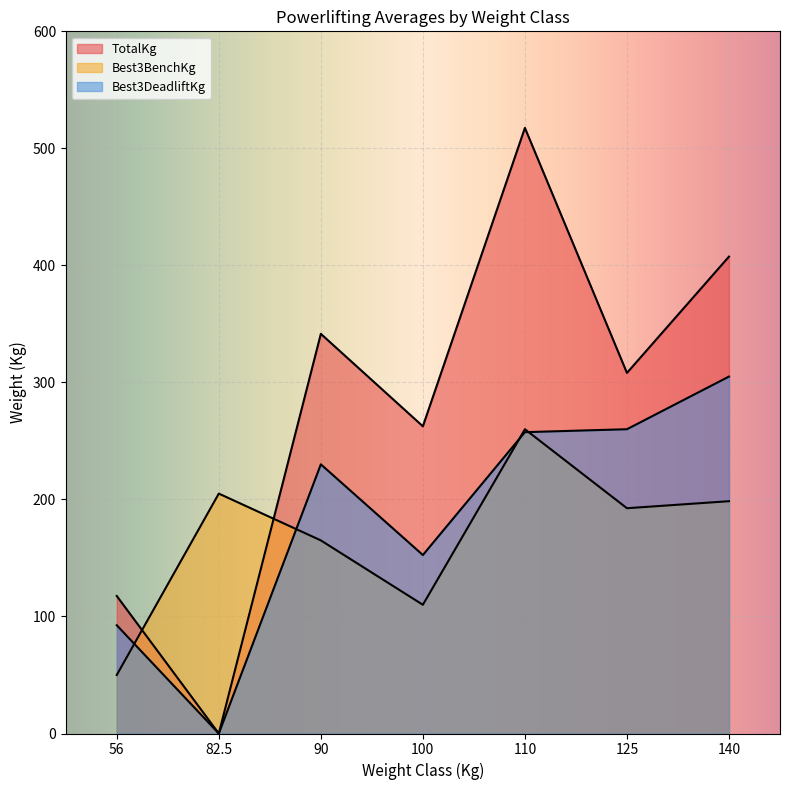

At which label does TotalKg first exceed 285?

90